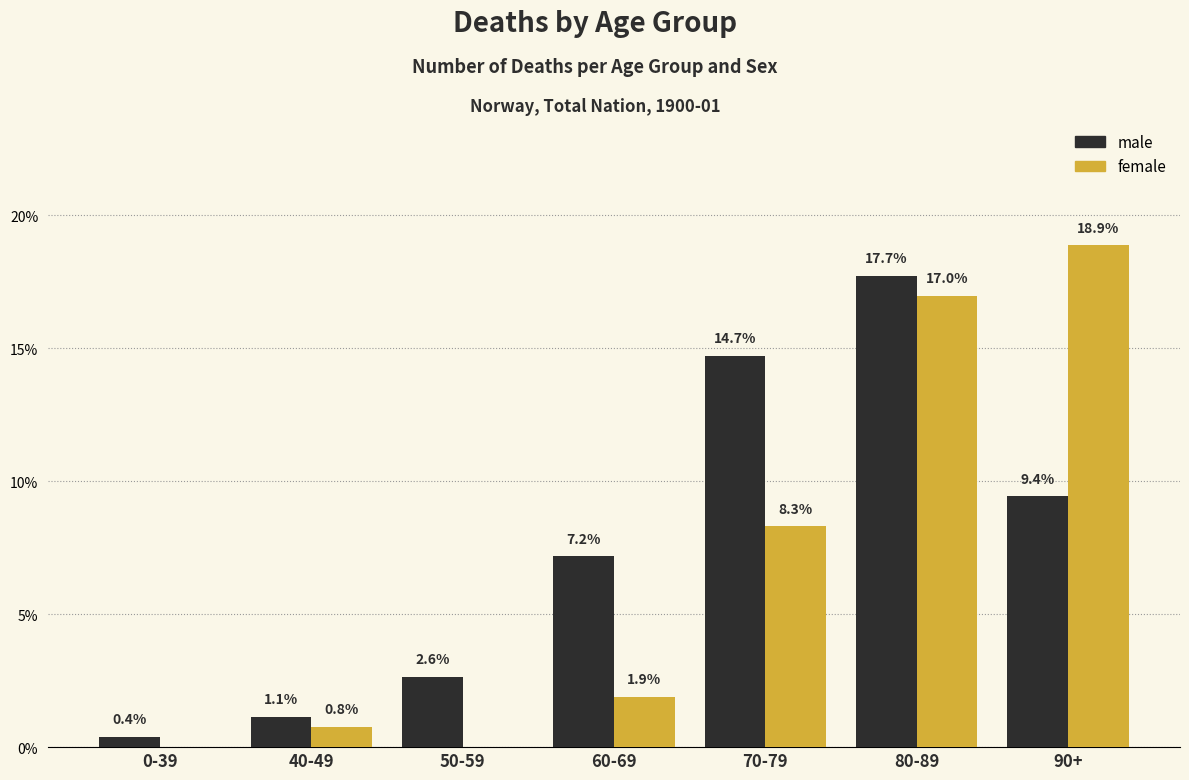

Reading left to right, what are all the values shown in this chart?

male: 0-39=0.4	40-49=1.1	50-59=2.6	60-69=7.2	70-79=14.7	80-89=17.7	90+=9.4
female: 0-39=0.0	40-49=0.8	50-59=0.0	60-69=1.9	70-79=8.3	80-89=17.0	90+=18.9